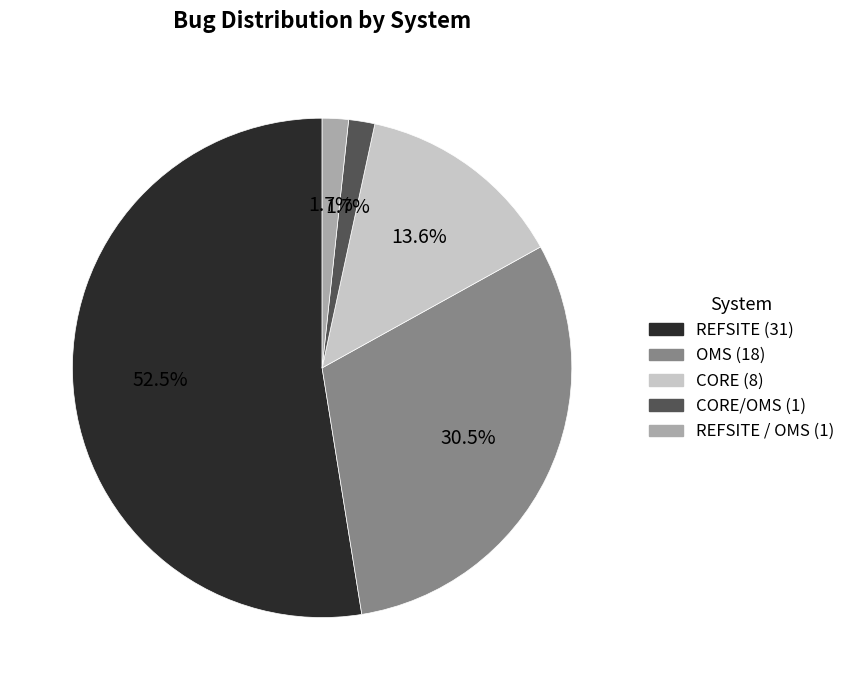

Is there a majority slice in this chart?

Yes